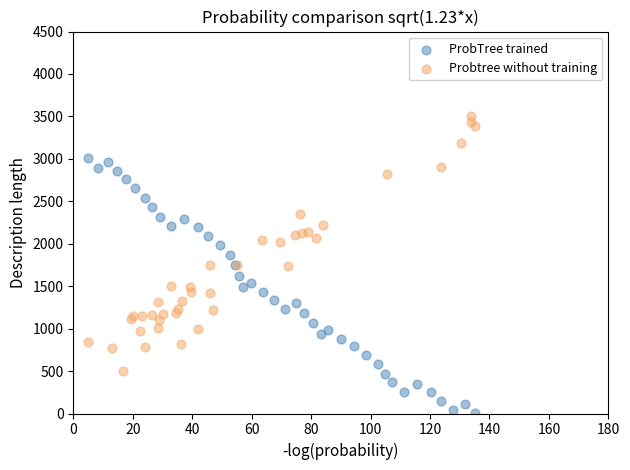

Which series reaches the minimum Y coordinate?

ProbTree trained